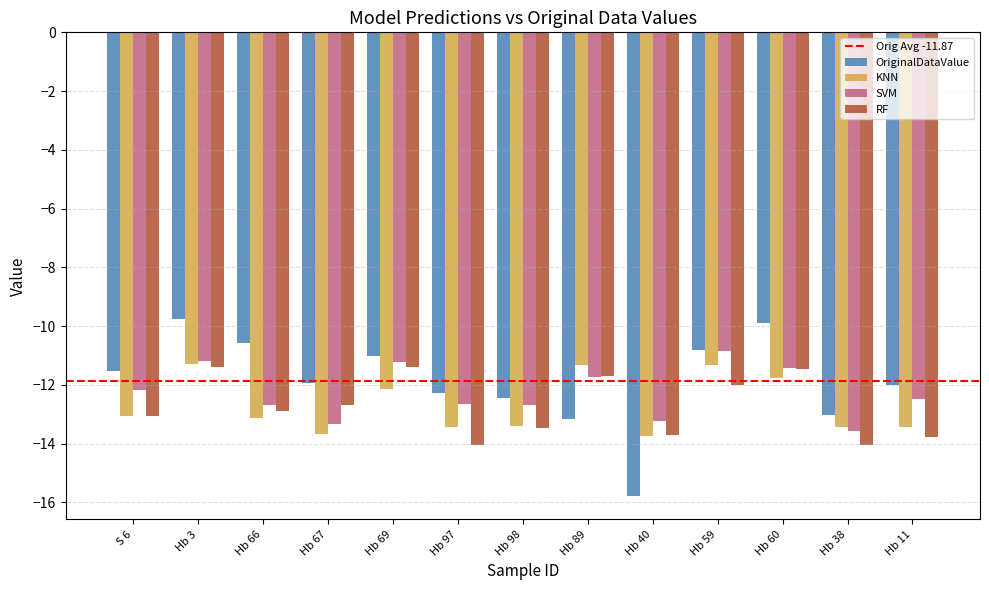

What is the difference between the highest and lowest values at Hb 67?

1.8